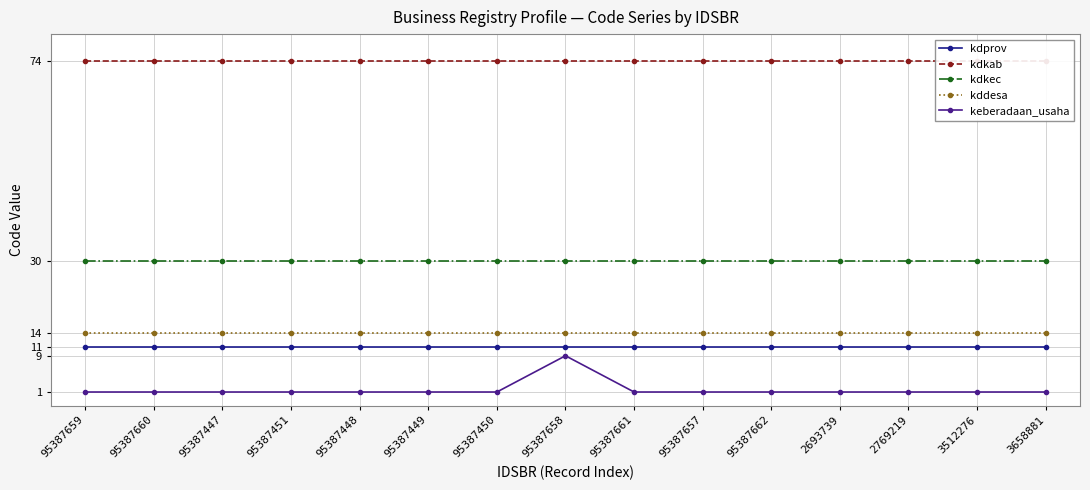

At which label is kdkec closest to 30?

95387659